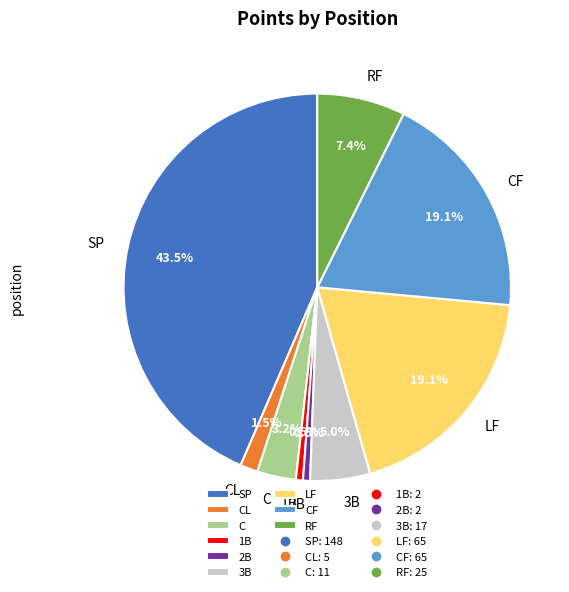

To the nearest percent, what portion does CF represent?

19%